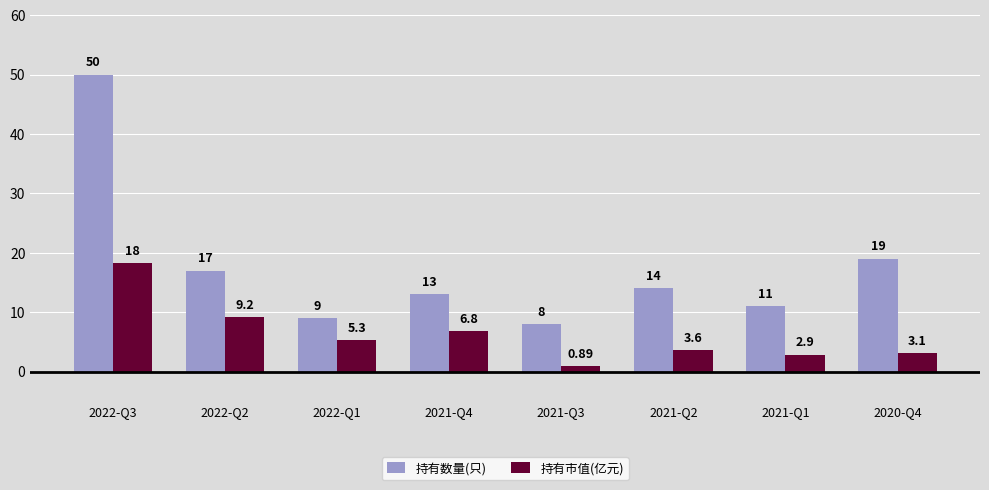

What is the label of the 2nd bar from the right?

2021-Q1